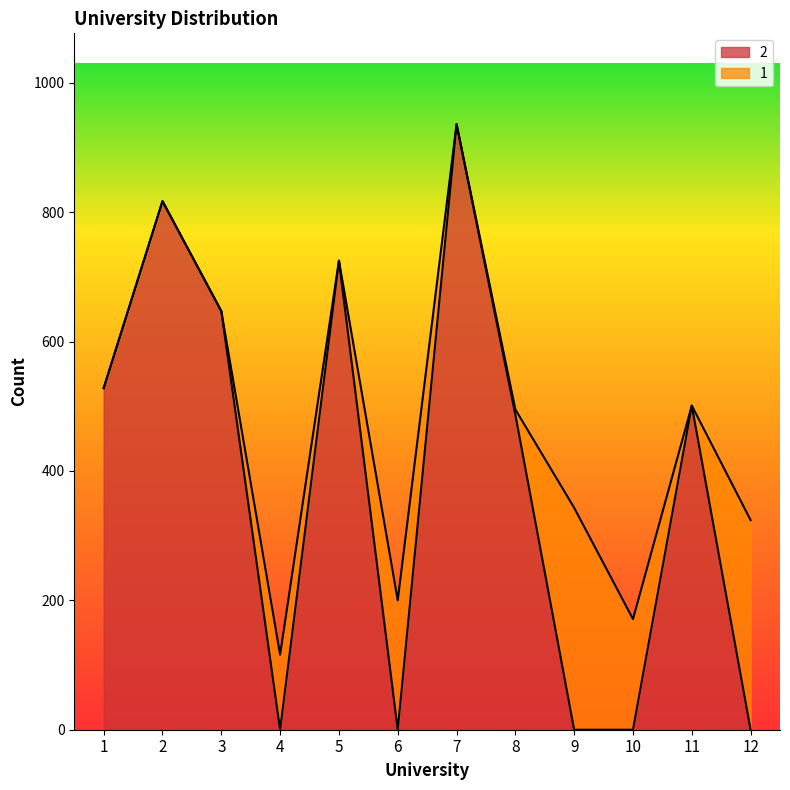

The chart shows a value of 501 at 11. True or false?

True